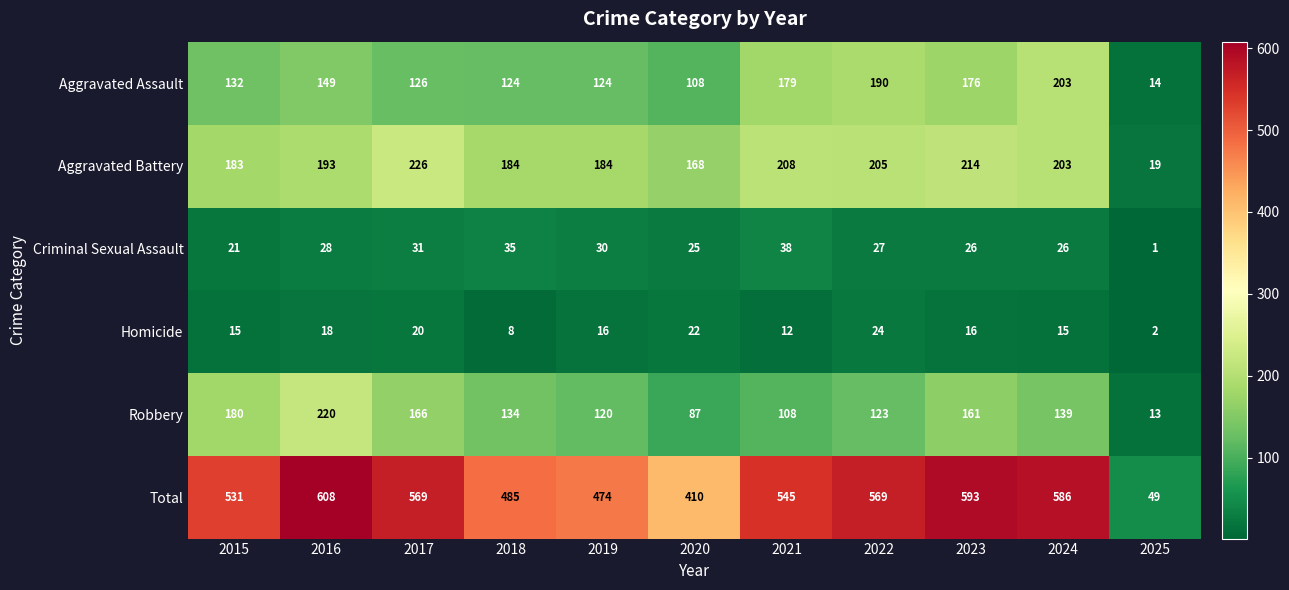

What is the spread (max minus min) of values at 2024?

571